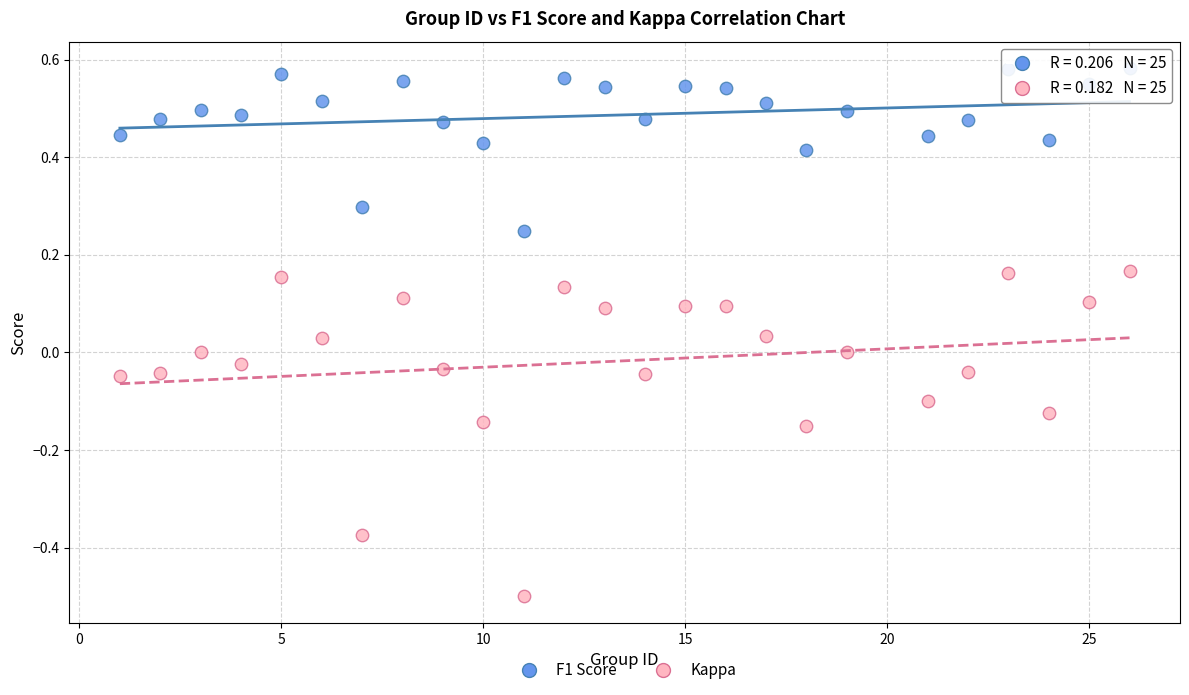

Which series reaches the minimum Y coordinate?

Kappa